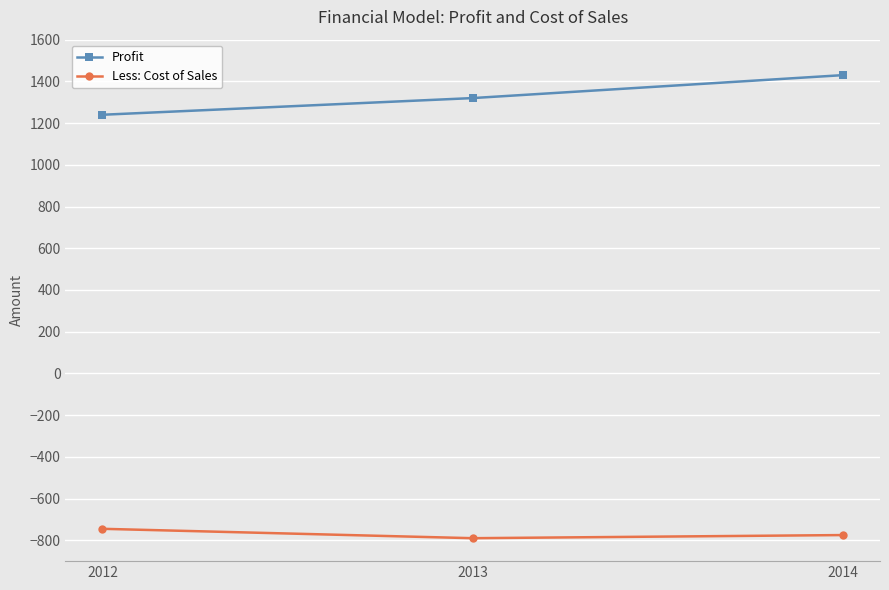

What is the difference between the highest and lowest values at 2013?

2110